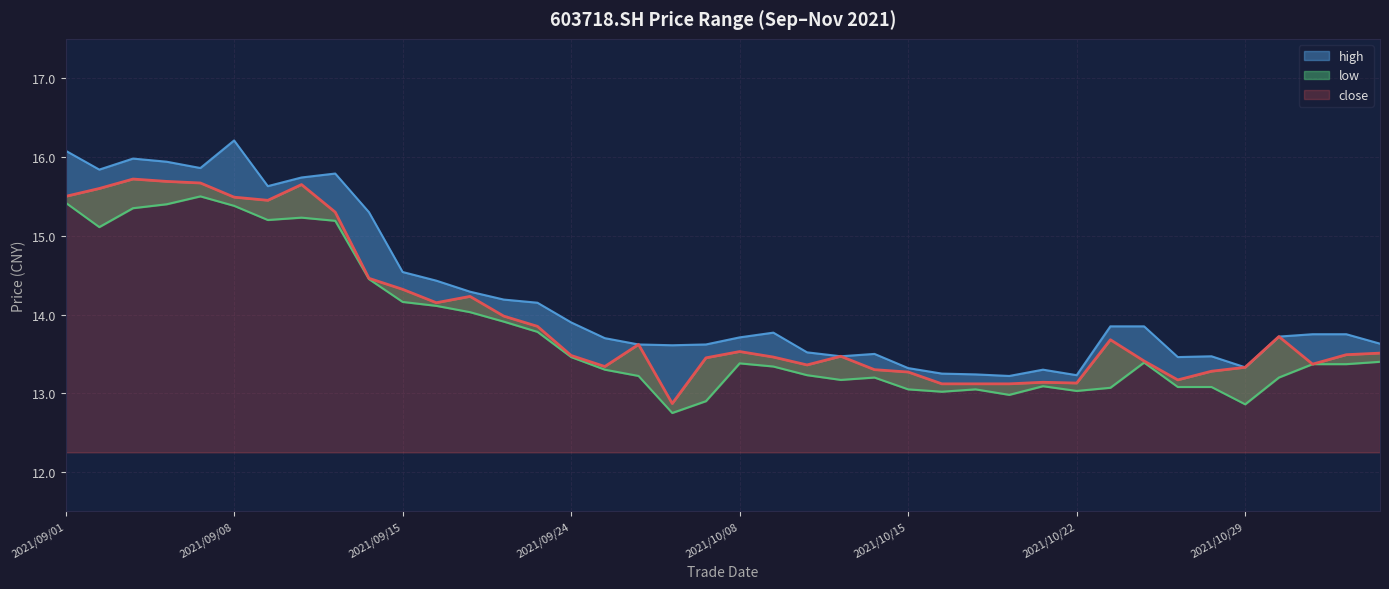

Reading left to right, extract all data points from this chart.

close: 2021/09/01=15.5	2021/09/02=15.6	2021/09/03=15.7	2021/09/06=15.7	2021/09/07=15.7	2021/09/08=15.5	2021/09/09=15.4	2021/09/10=15.7	2021/09/13=15.3	2021/09/14=14.5	2021/09/15=14.3	2021/09/16=14.2	2021/09/17=14.2	2021/09/22=14.0	2021/09/23=13.8	2021/09/24=13.5	2021/09/27=13.3	2021/09/28=13.6	2021/09/29=12.9	2021/09/30=13.4	2021/10/08=13.5	2021/10/11=13.5	2021/10/12=13.4	2021/10/13=13.5	2021/10/14=13.3	2021/10/15=13.3	2021/10/18=13.1	2021/10/19=13.1	2021/10/20=13.1	2021/10/21=13.1	2021/10/22=13.1	2021/10/25=13.7	2021/10/26=13.4	2021/10/27=13.2	2021/10/28=13.3	2021/10/29=13.3	2021/11/01=13.7	2021/11/02=13.4	2021/11/03=13.5	2021/11/04=13.5
high: 2021/09/01=16.1	2021/09/02=15.8	2021/09/03=16.0	2021/09/06=15.9	2021/09/07=15.9	2021/09/08=16.2	2021/09/09=15.6	2021/09/10=15.7	2021/09/13=15.8	2021/09/14=15.3	2021/09/15=14.5	2021/09/16=14.4	2021/09/17=14.3	2021/09/22=14.2	2021/09/23=14.2	2021/09/24=13.9	2021/09/27=13.7	2021/09/28=13.6	2021/09/29=13.6	2021/09/30=13.6	2021/10/08=13.7	2021/10/11=13.8	2021/10/12=13.5	2021/10/13=13.5	2021/10/14=13.5	2021/10/15=13.3	2021/10/18=13.2	2021/10/19=13.2	2021/10/20=13.2	2021/10/21=13.3	2021/10/22=13.2	2021/10/25=13.8	2021/10/26=13.8	2021/10/27=13.5	2021/10/28=13.5	2021/10/29=13.3	2021/11/01=13.7	2021/11/02=13.8	2021/11/03=13.8	2021/11/04=13.6
low: 2021/09/01=15.4	2021/09/02=15.1	2021/09/03=15.3	2021/09/06=15.4	2021/09/07=15.5	2021/09/08=15.4	2021/09/09=15.2	2021/09/10=15.2	2021/09/13=15.2	2021/09/14=14.4	2021/09/15=14.2	2021/09/16=14.1	2021/09/17=14.0	2021/09/22=13.9	2021/09/23=13.8	2021/09/24=13.5	2021/09/27=13.3	2021/09/28=13.2	2021/09/29=12.8	2021/09/30=12.9	2021/10/08=13.4	2021/10/11=13.3	2021/10/12=13.2	2021/10/13=13.2	2021/10/14=13.2	2021/10/15=13.1	2021/10/18=13.0	2021/10/19=13.1	2021/10/20=13.0	2021/10/21=13.1	2021/10/22=13.0	2021/10/25=13.1	2021/10/26=13.4	2021/10/27=13.1	2021/10/28=13.1	2021/10/29=12.9	2021/11/01=13.2	2021/11/02=13.4	2021/11/03=13.4	2021/11/04=13.4